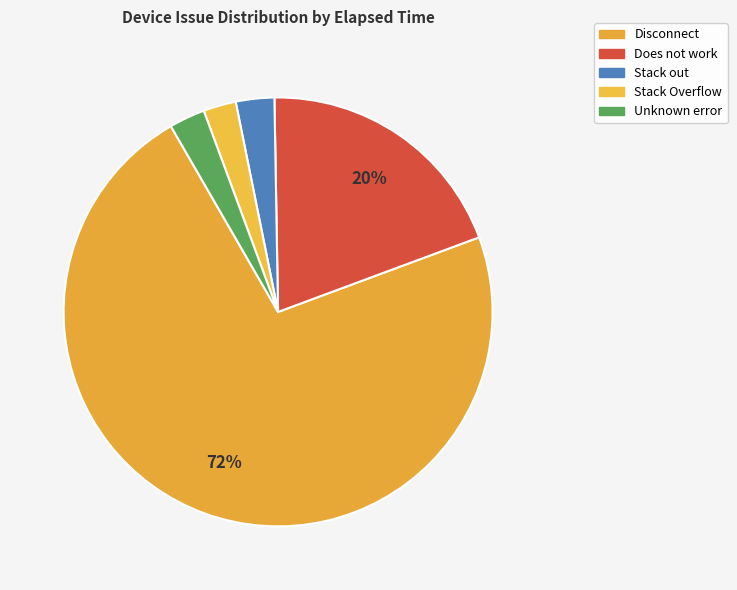

How many slices are in this pie chart?

5